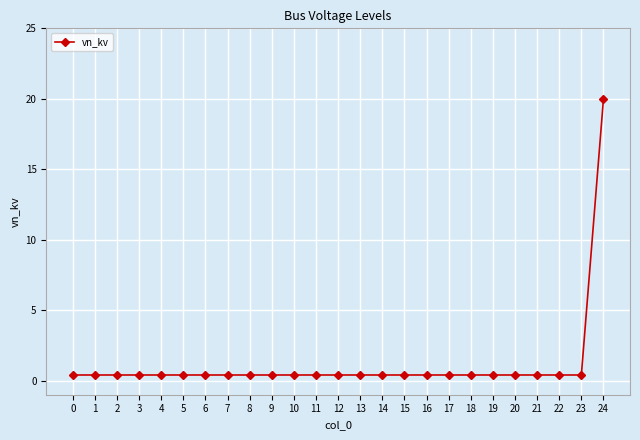

How many series are shown in this chart?

1